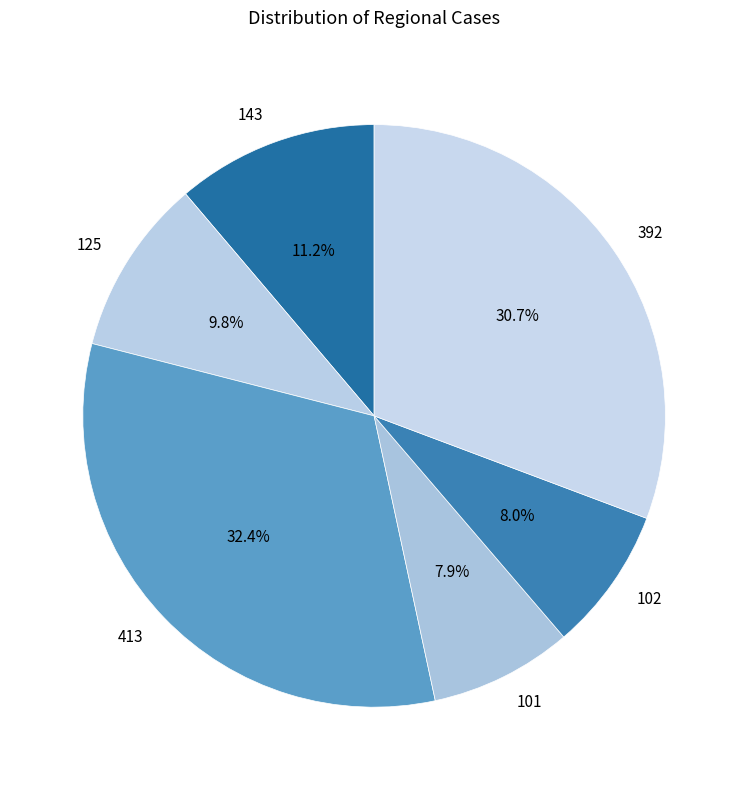

Do 413 and 101 together represent more than half of the pie?

No